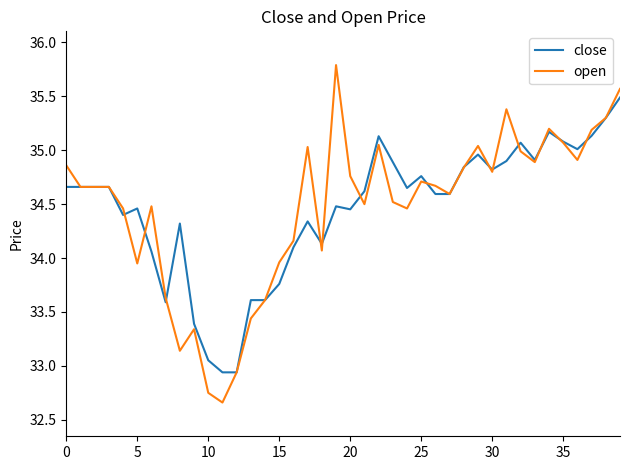

Rank the series by their maximum value, from highest to lowest.

open, close